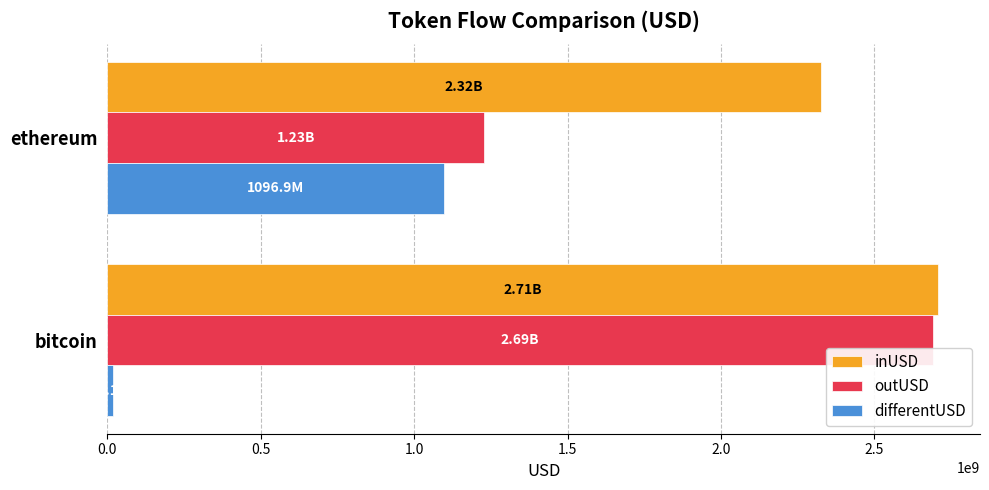

Where is outUSD nearest to the value 1959059864?

ethereum